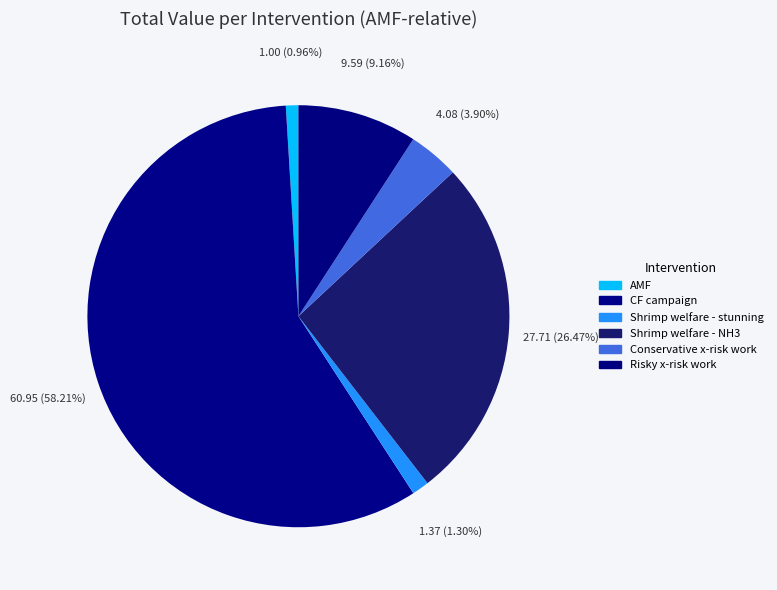

What is the largest slice in the pie chart?

CF campaign